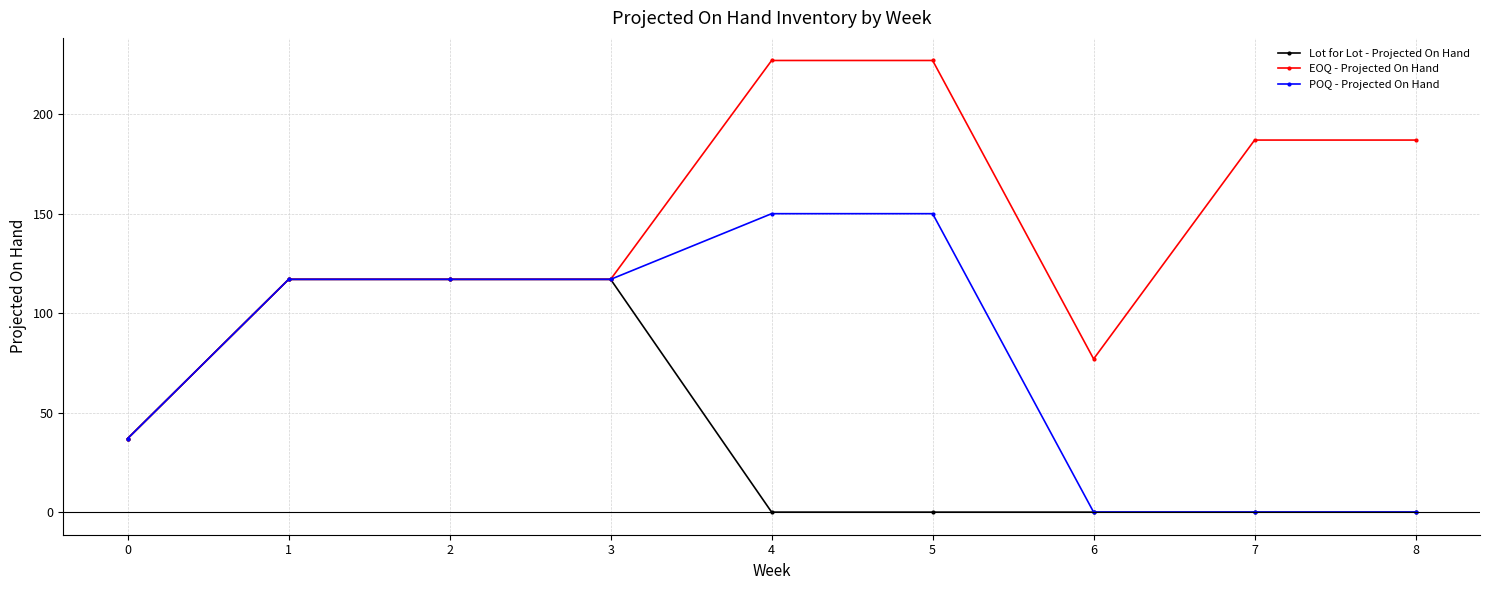

The Lot for Lot - Projected On Hand series shows 50 at 0. True or false?

False